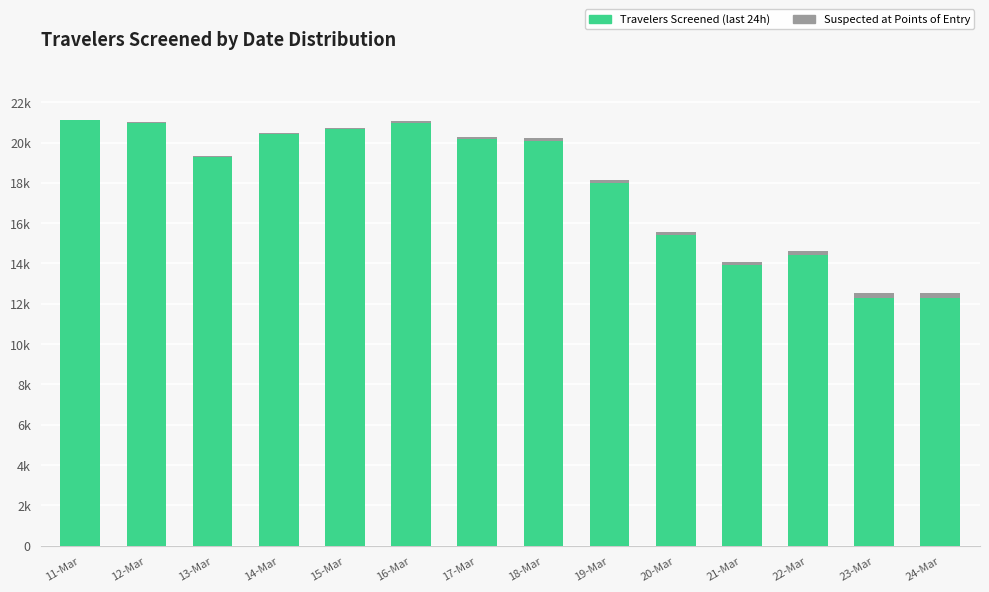

Are the bars grouped side by side (vs. stacked)?

No